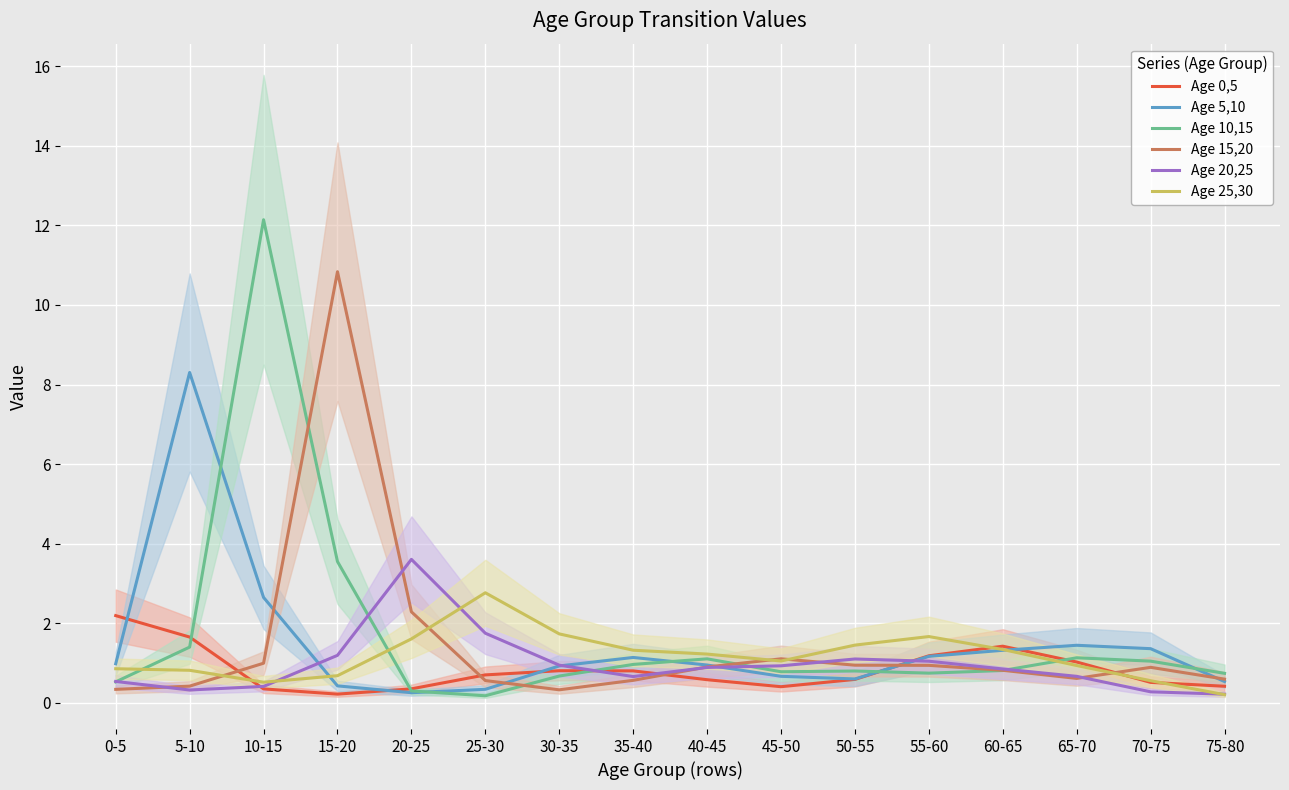

True or false: Age 25,30 and Age 15,20 intersect in this chart.

True